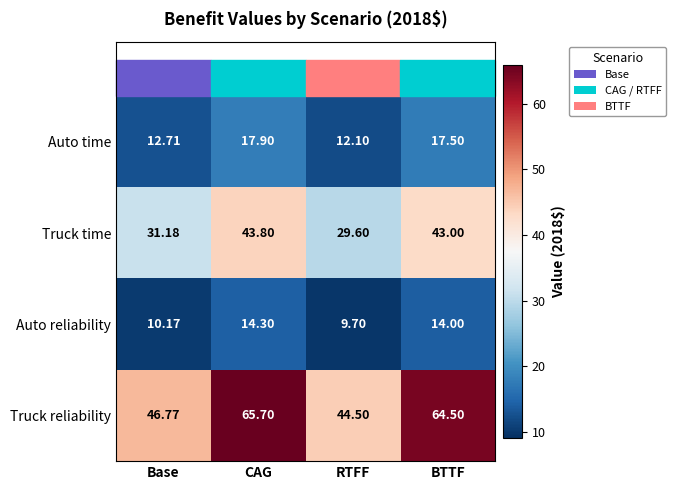

Which series has the largest range (max minus min)?

Truck reliability